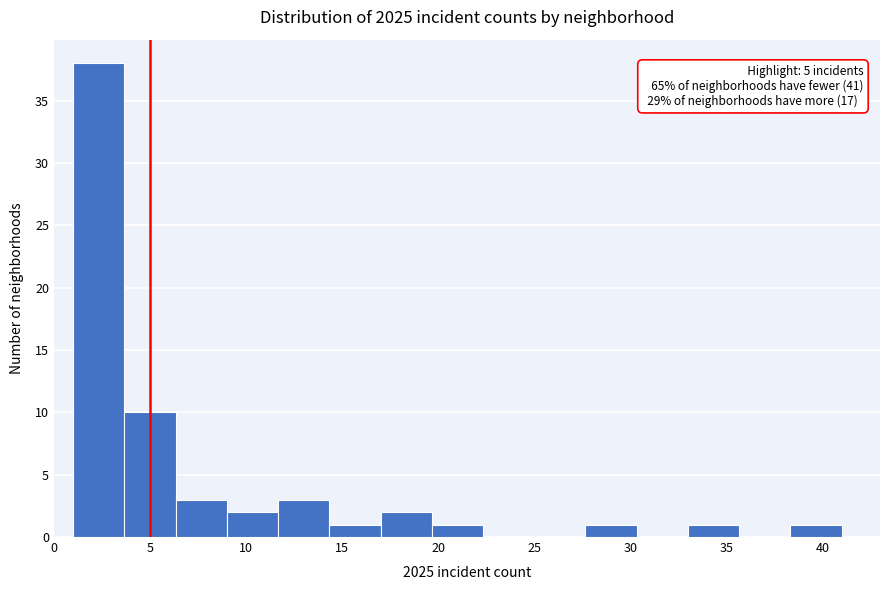

Which range on the x-axis has the tallest bar?

1.0 to 3.5